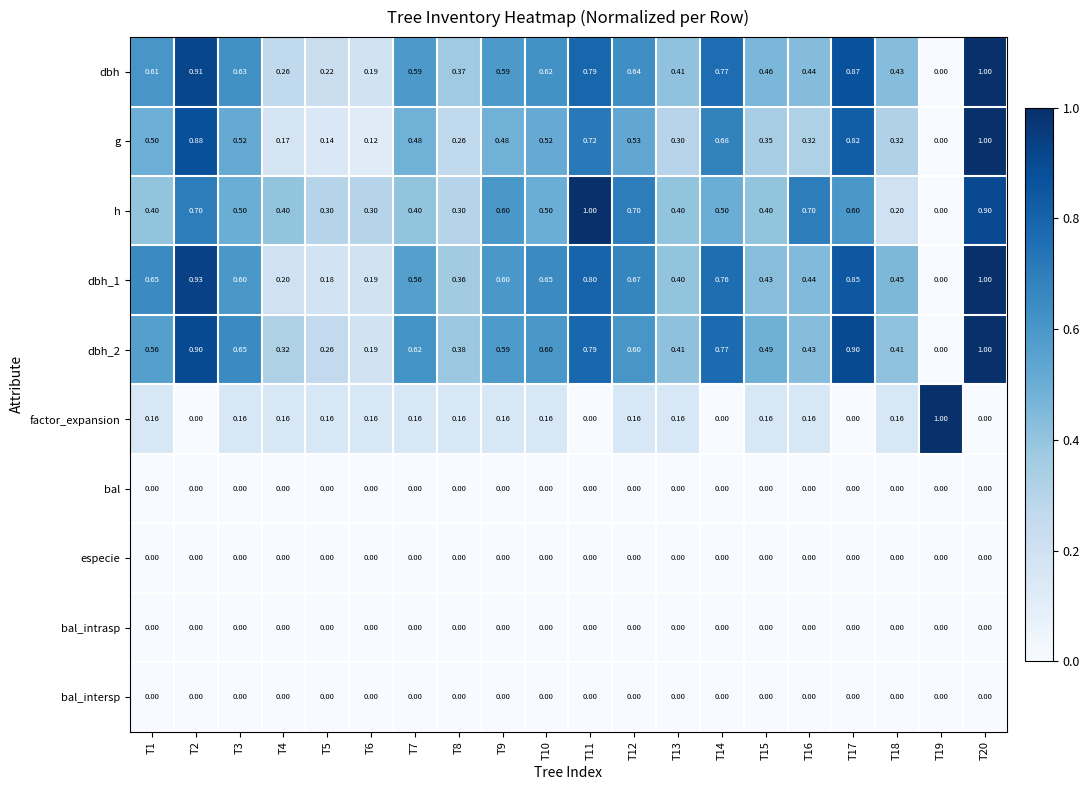

Which series changed the most between T7 and T9?

h